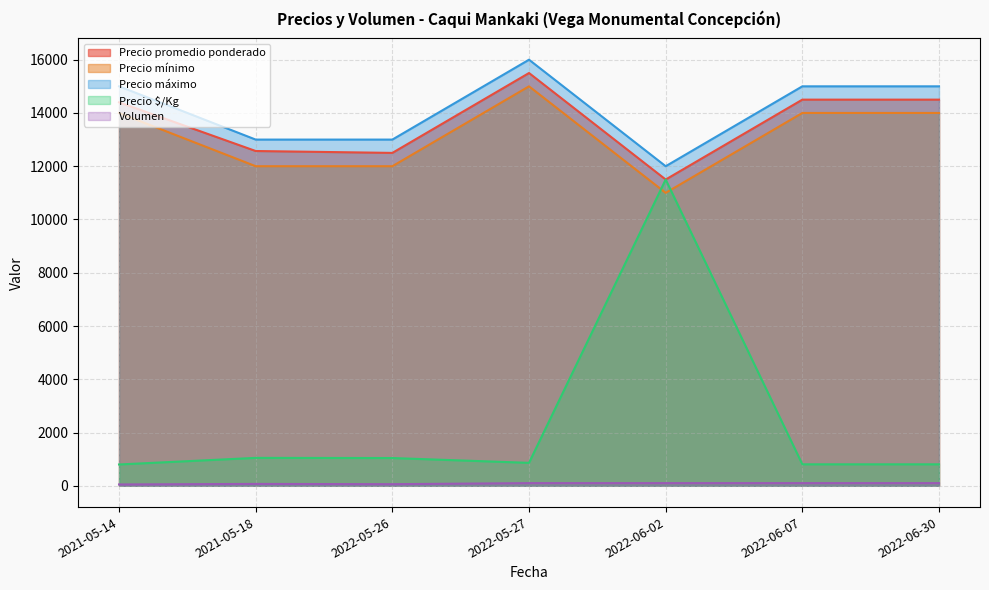

Is it true that Precio máximo equals 15000 at 2022-06-07?

True